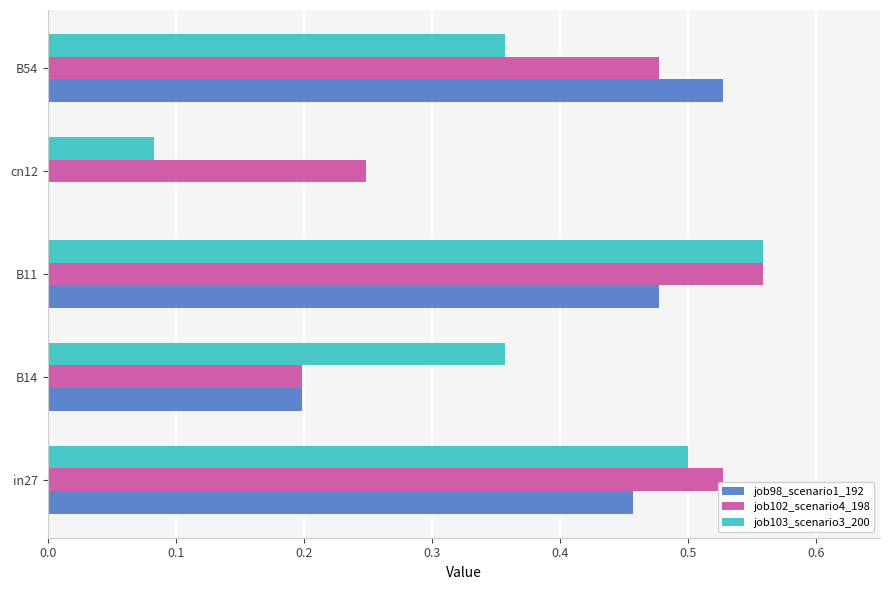

What are all the series names shown in the legend?

job98_scenario1_192, job102_scenario4_198, job103_scenario3_200